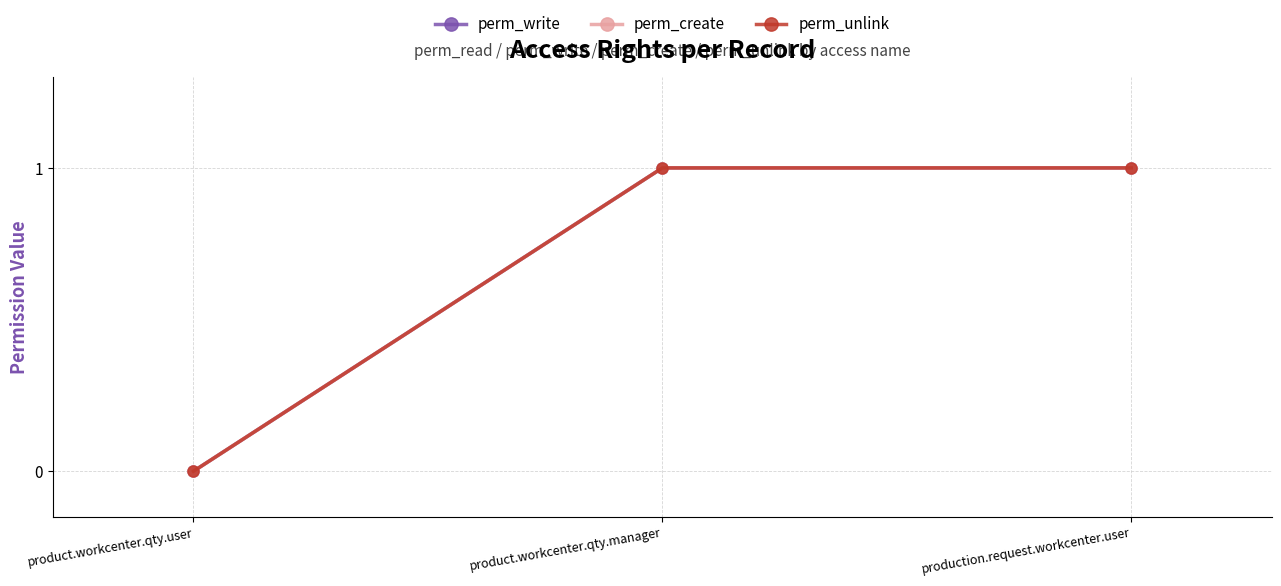

Does the chart have visible grid lines?

Yes